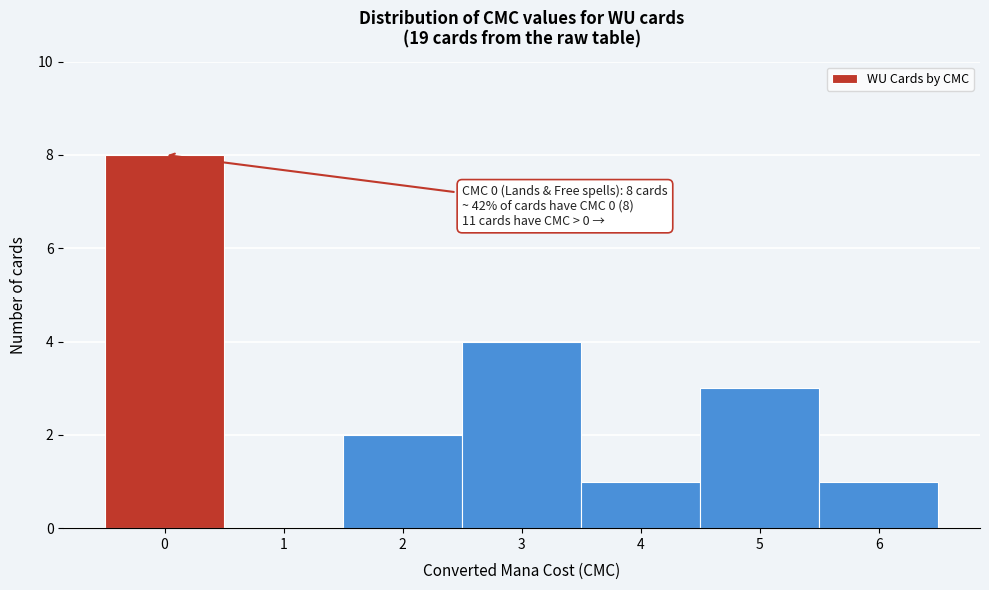

Which range on the x-axis has the tallest bar?

-0.5 to 0.5